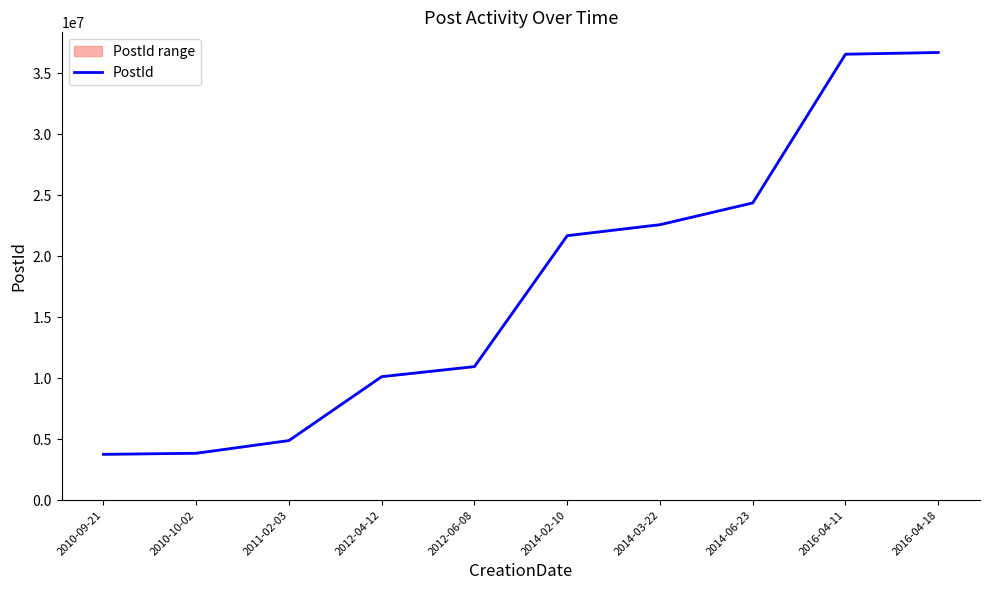

List the labels in order of value, smallest first.

2010-09-21, 2010-10-02, 2011-02-03, 2012-04-12, 2012-06-08, 2014-02-10, 2014-03-22, 2014-06-23, 2016-04-11, 2016-04-18